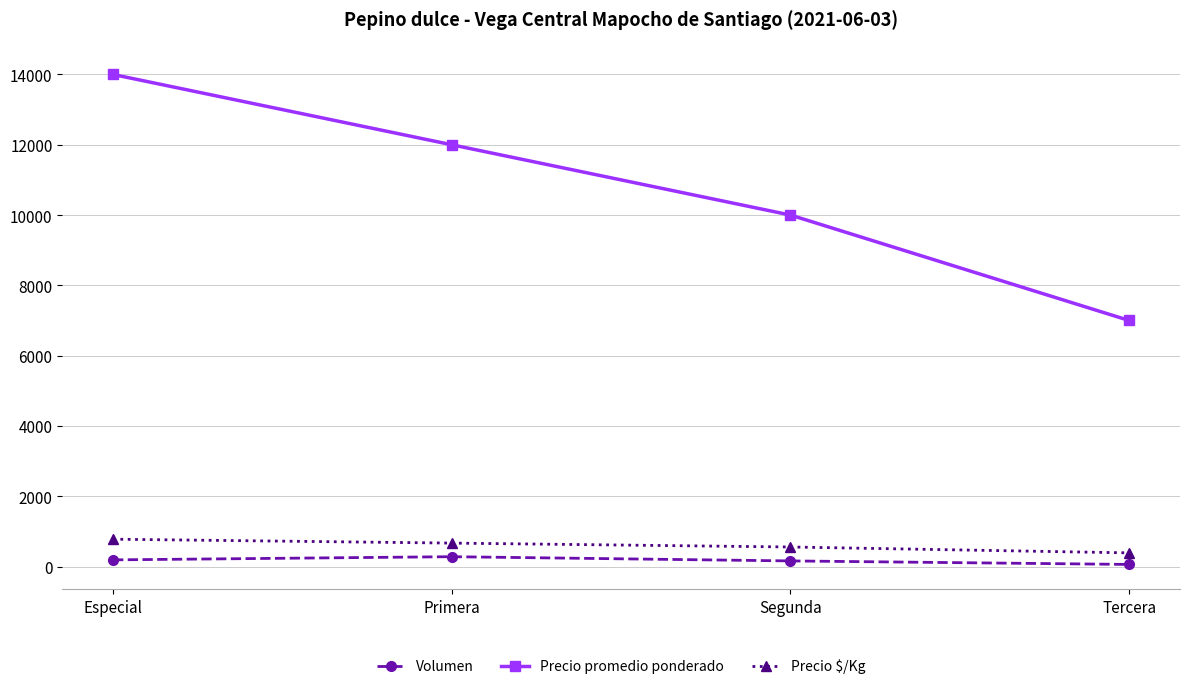

How many lines are shown in the chart?

3